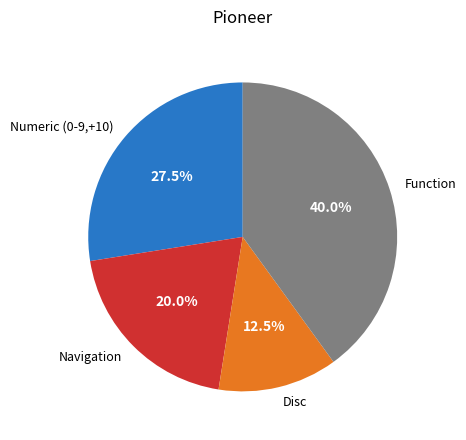

Between Numeric (0-9,+10) and Function, which is larger?

Function